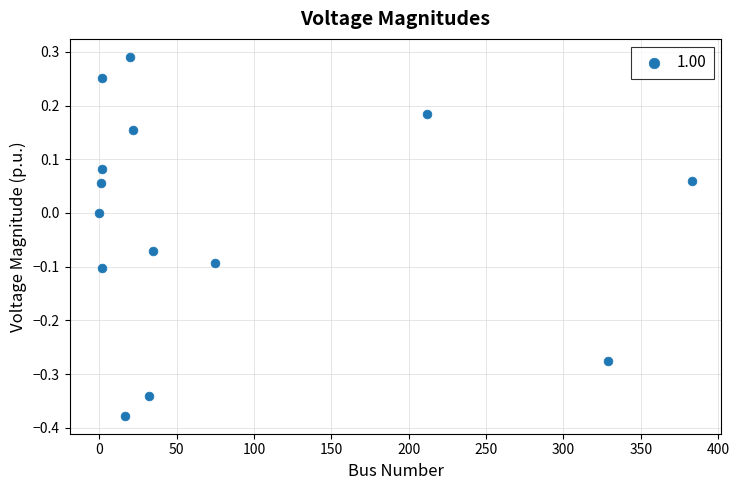

What is the range of X values (max minus min)?

383.1